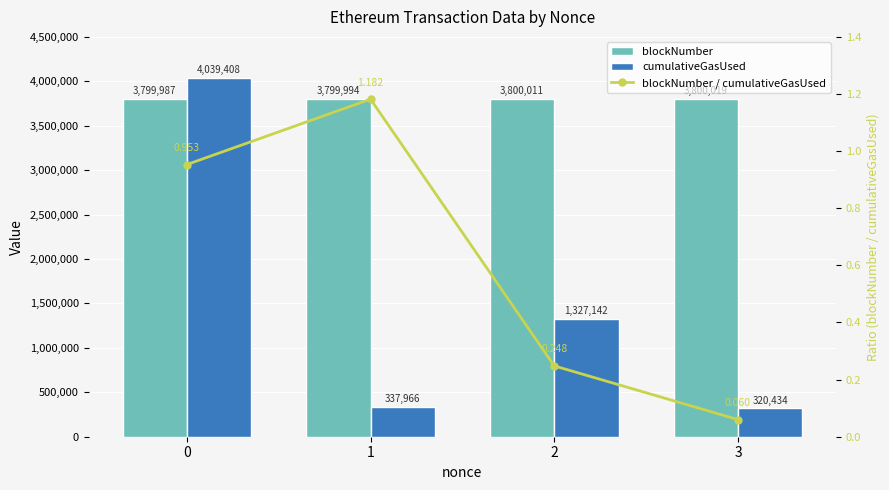

True or false: cumulativeGasUsed has a value of 5968998.2 at 0.

False